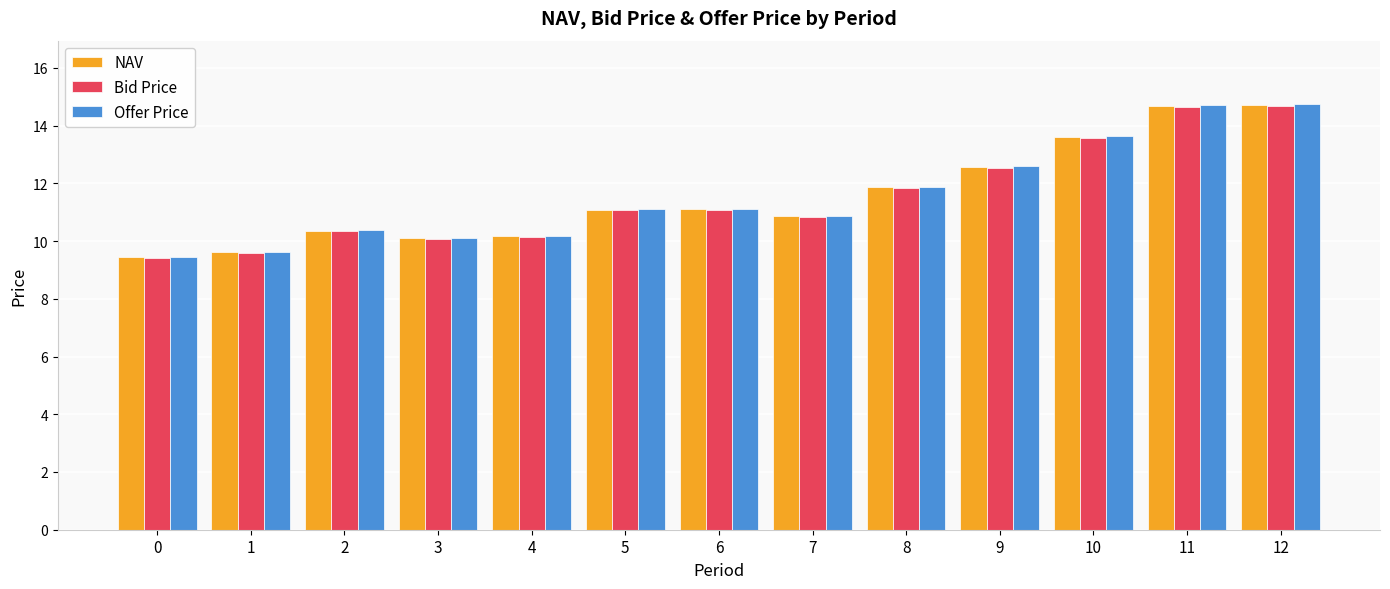

What is the maximum value for Bid Price?

14.7